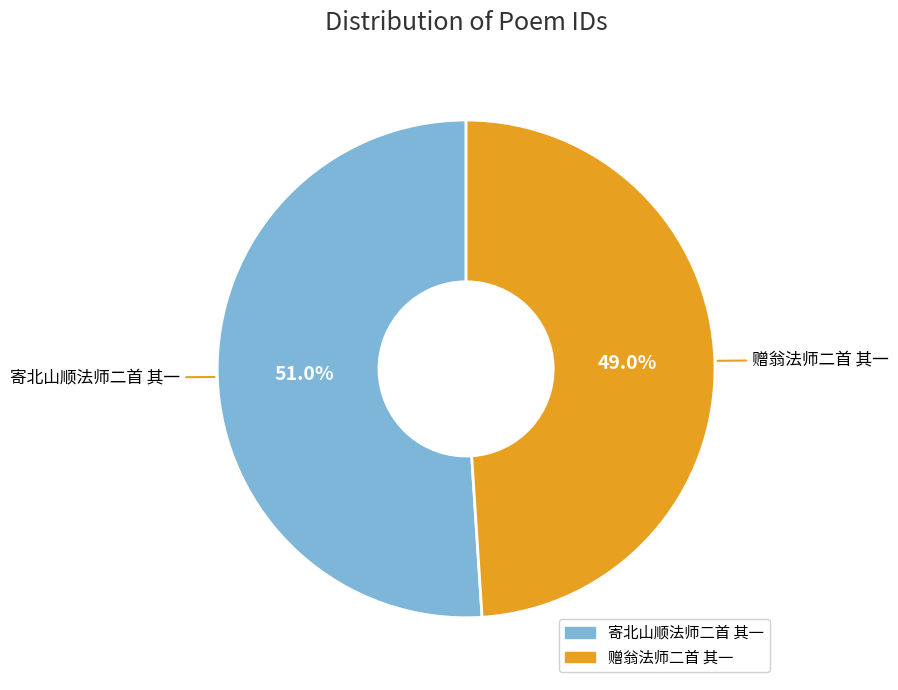

How much of the chart is everything except 赠翁法师二首 其一?

51.0%